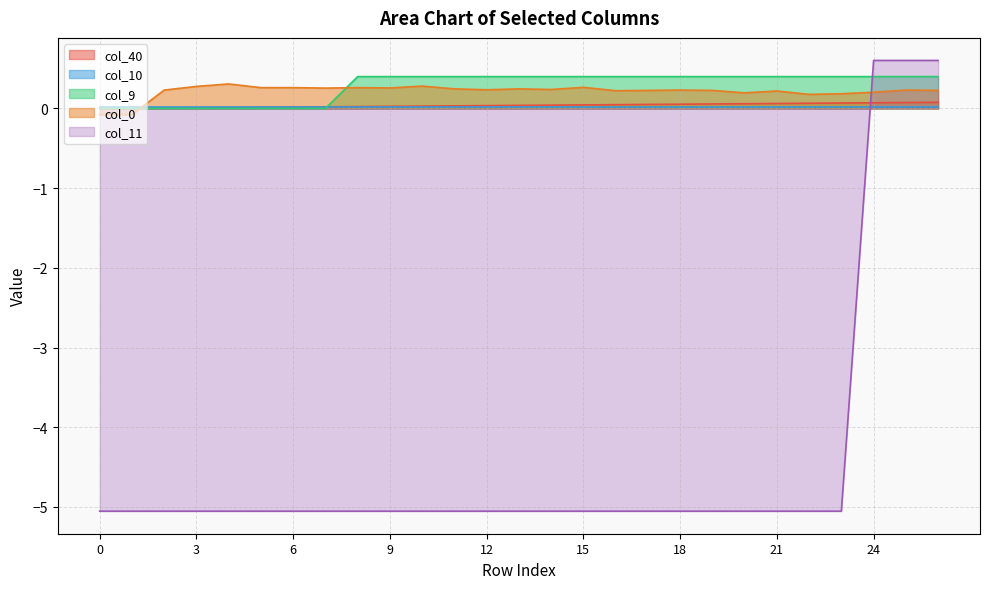

After their last crossing, which series has the higher values: col_11 or col_40?

col_11